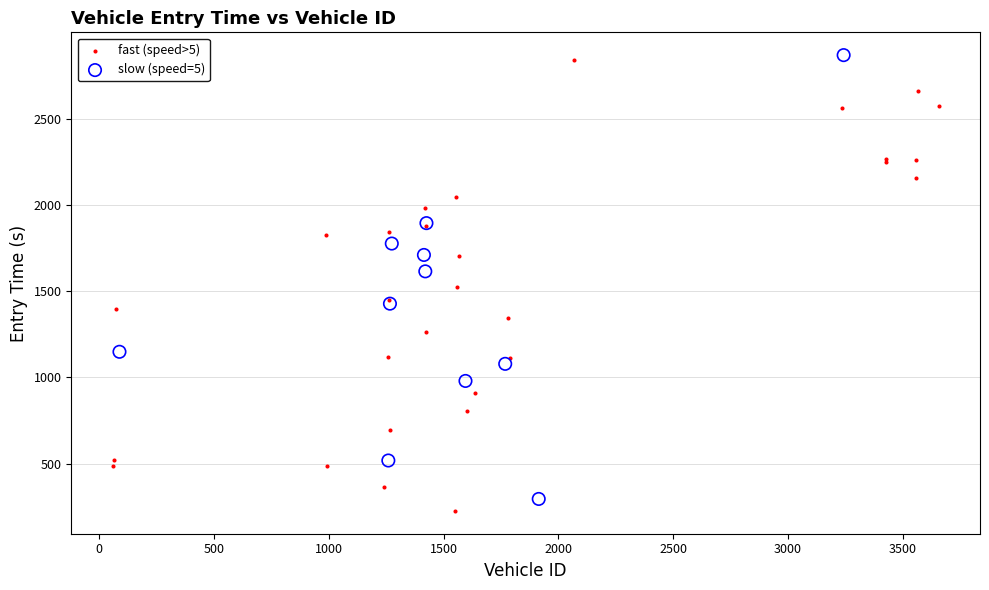

What are all the series names shown in the legend?

fast (speed>5), slow (speed=5)